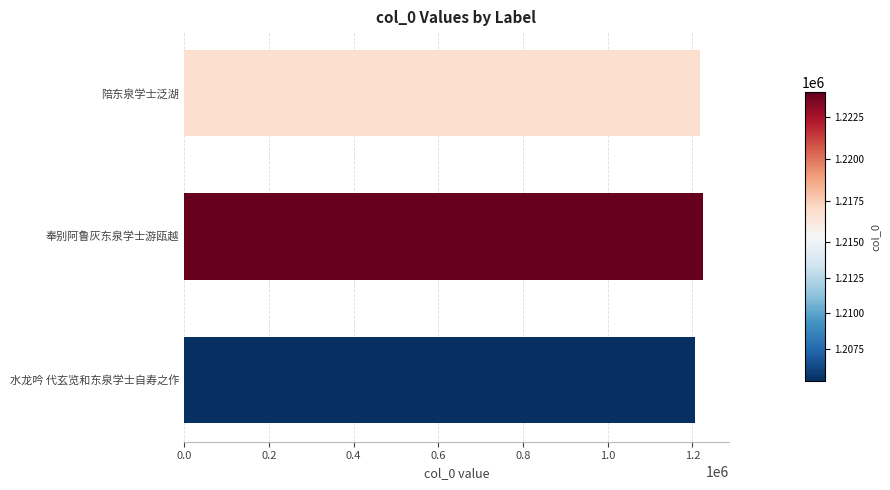

Are the bars grouped side by side (vs. stacked)?

No